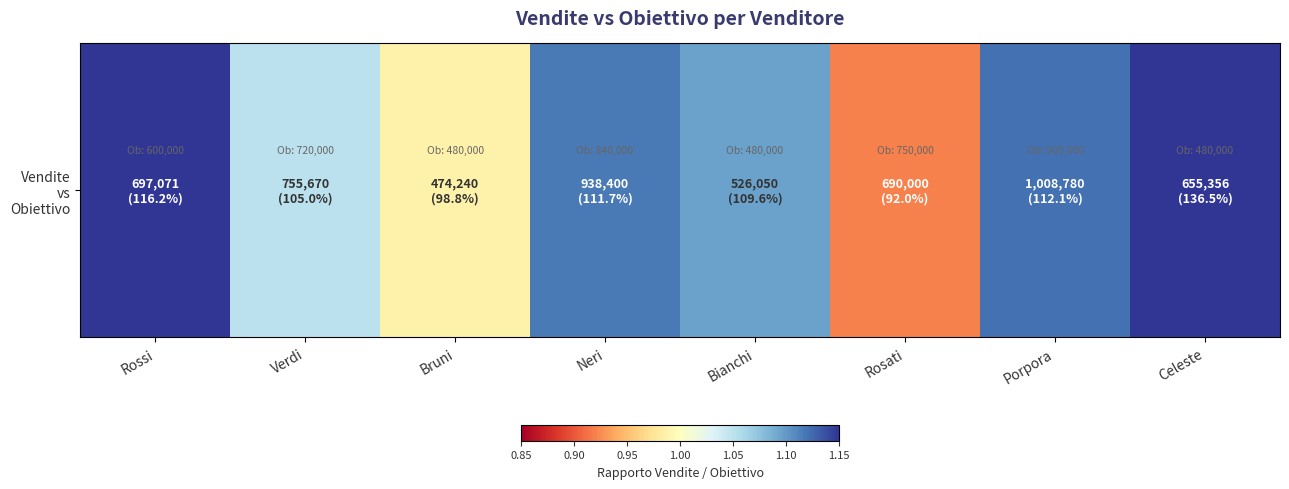

Where is the data nearest to the value 1?

Bruni